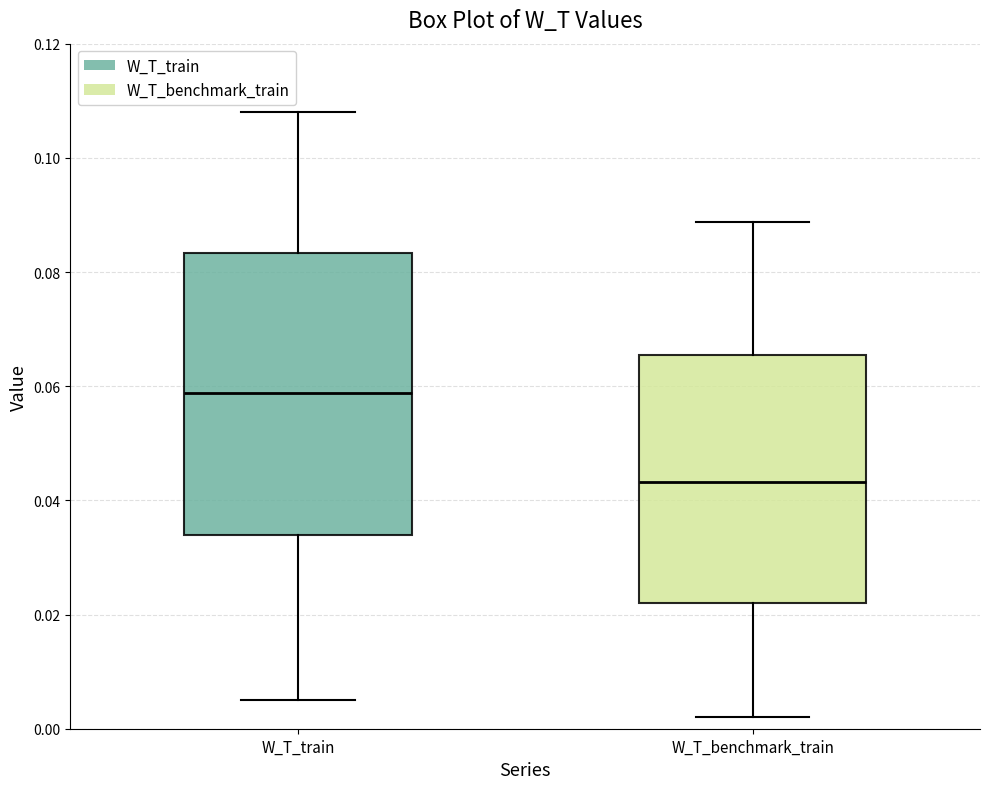

Reading left to right, transcribe this box plot: for each box, give where its median line is, the range the box spans, and where its two whiskers end, as read against the y-axis. The values are not printed on the chart, so give them approximately, as read against the axis.

W_T_train: median 0.058, box 0.034 to 0.084, whiskers 0.006 to 0.108
W_T_benchmark_train: median 0.044, box 0.022 to 0.066, whiskers 0.002 to 0.088